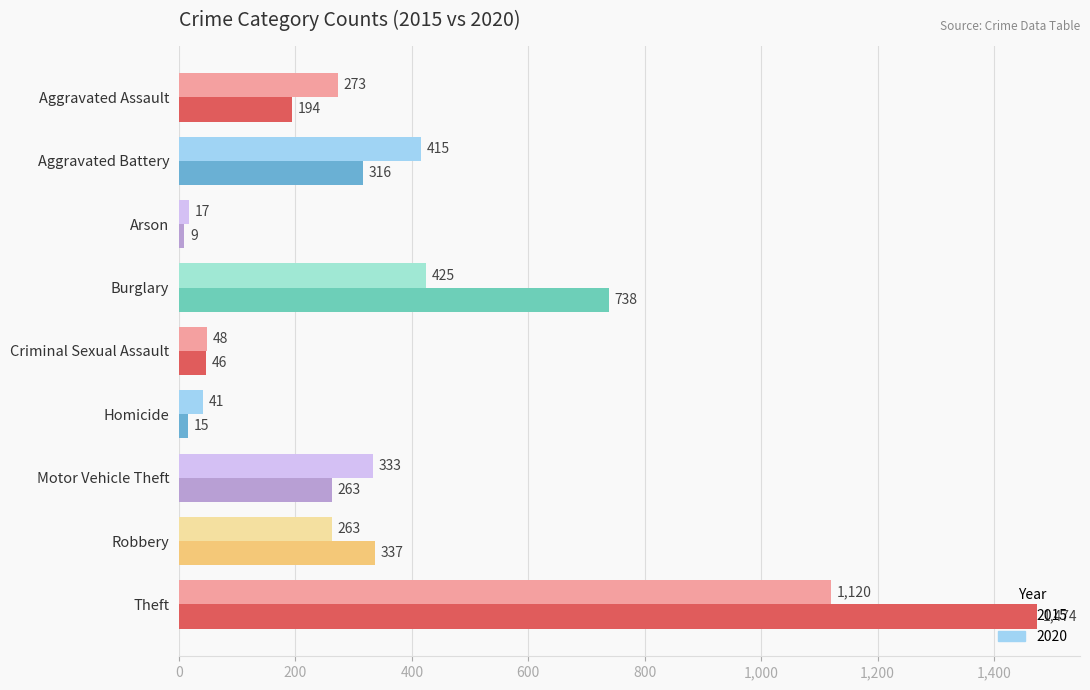

What is the sum of all 2015 values?

3392